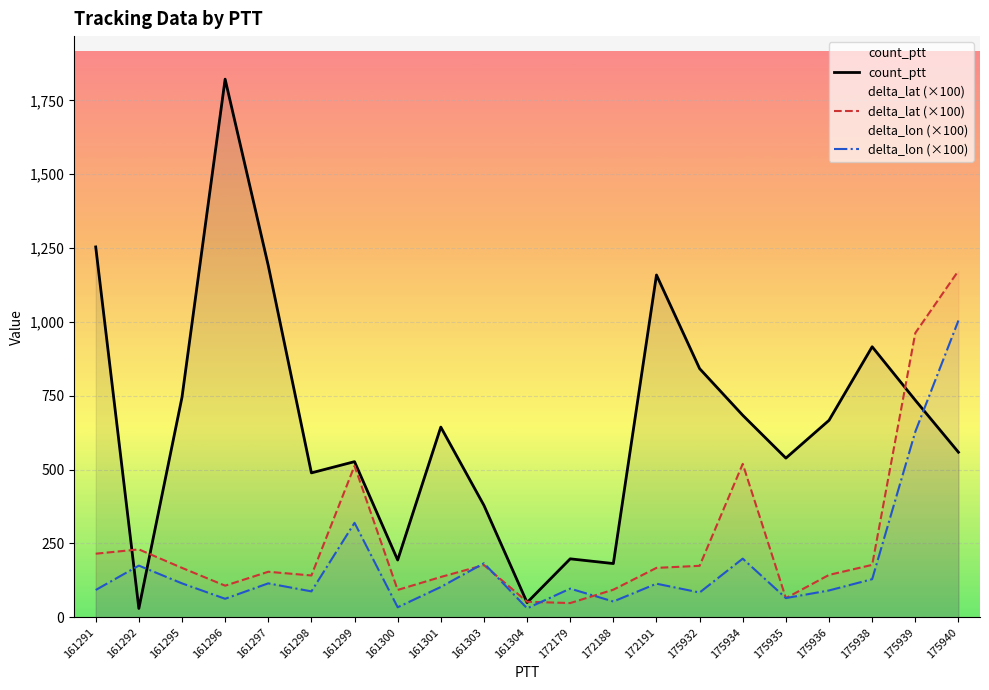

Which series has the widest spread of values?

count_ptt